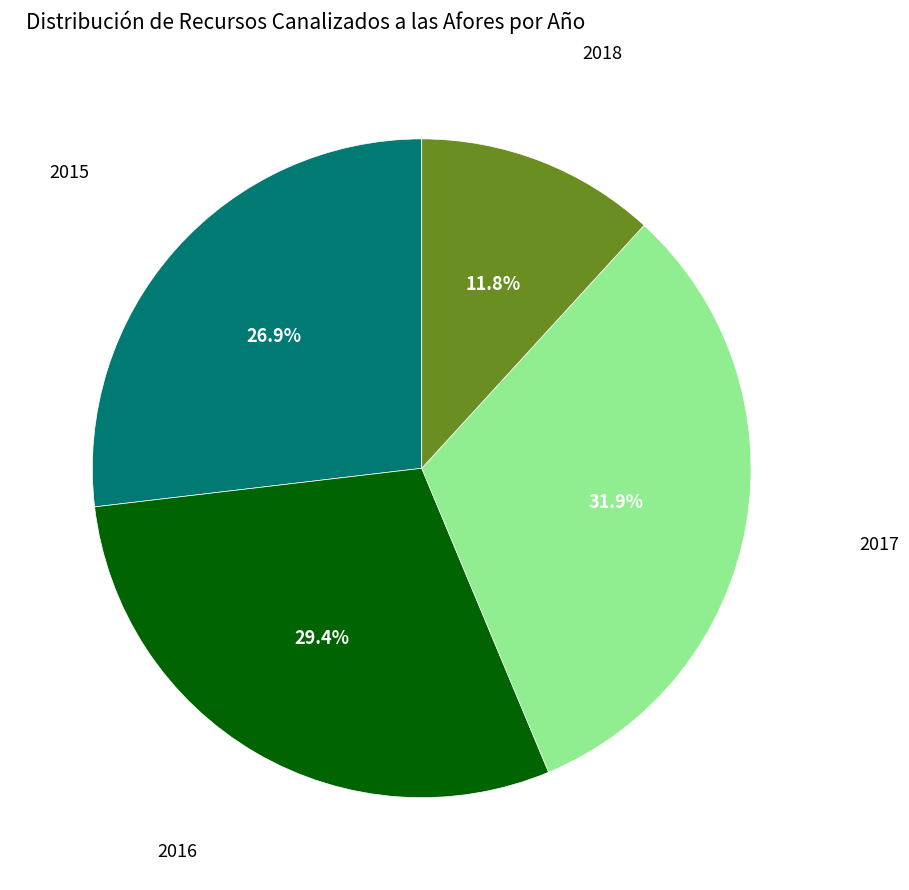

How many slices are in this pie chart?

4